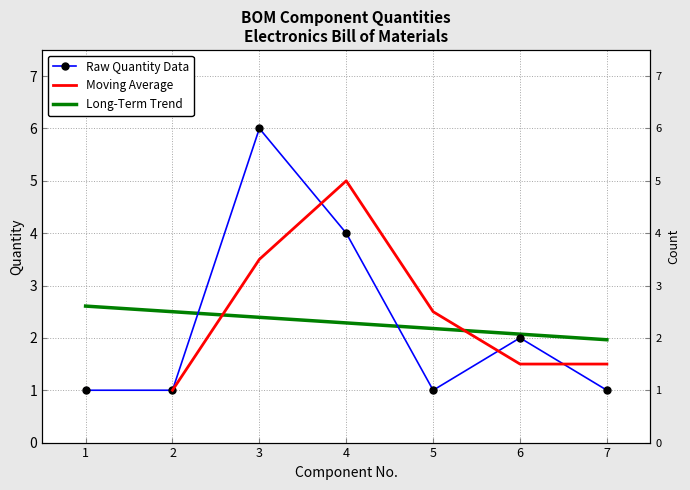

List the labels in order of value, smallest first.

1, 2, 5, 7, 6, 4, 3